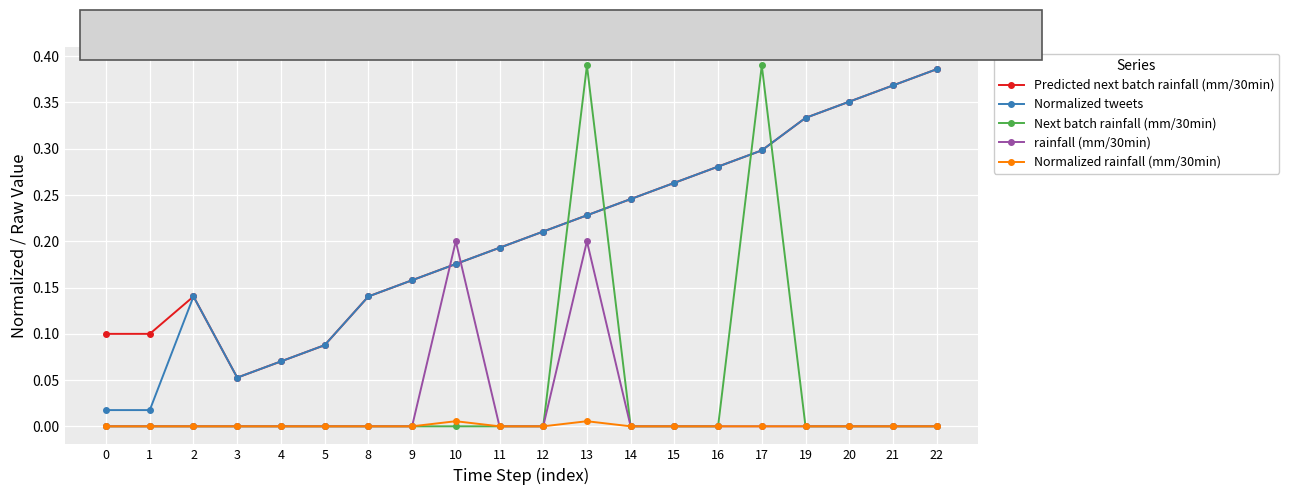

True or false: Normalized rainfall (mm/30min) and Predicted next batch rainfall (mm/30min) intersect in this chart.

False